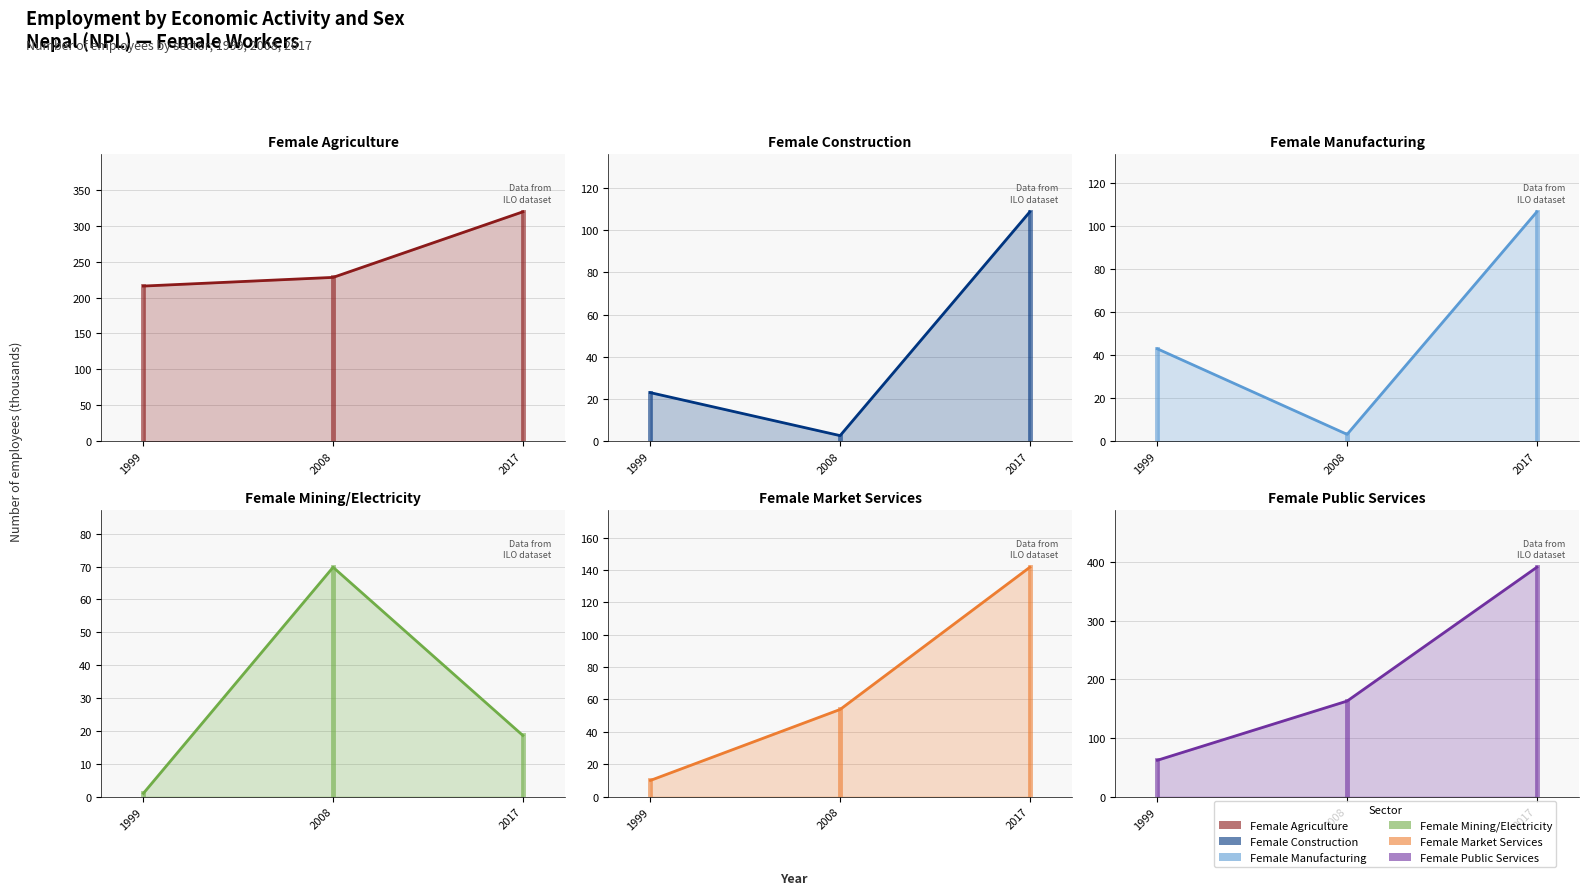

Which series has the widest spread of values?

Female Public Services